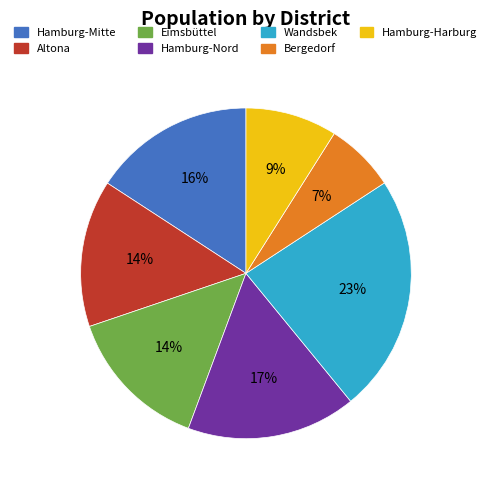

Does Wandsbek represent more than half of the total?

No